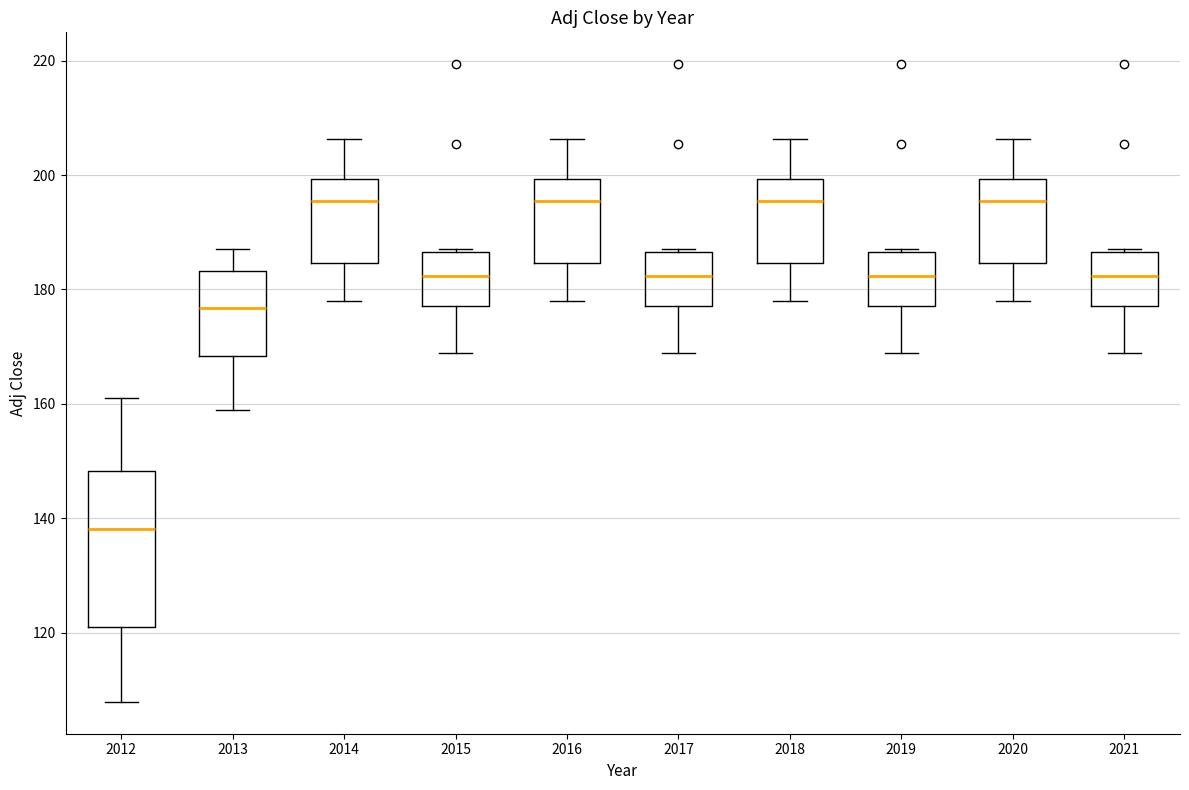

Reading left to right, transcribe this box plot: for each box, give where its median line is, the range the box spans, and where its two whiskers end, as read against the y-axis. The values are not printed on the chart, so give them approximately, as read against the axis.

2012: median 138, box 122 to 148, whiskers 108 to 160
2013: median 176, box 168 to 184, whiskers 158 to 188
2014: median 196, box 184 to 200, whiskers 178 to 206
2015: median 182, box 178 to 186, whiskers 168 to 188
2016: median 196, box 184 to 200, whiskers 178 to 206
2017: median 182, box 178 to 186, whiskers 168 to 188
2018: median 196, box 184 to 200, whiskers 178 to 206
2019: median 182, box 178 to 186, whiskers 168 to 188
2020: median 196, box 184 to 200, whiskers 178 to 206
2021: median 182, box 178 to 186, whiskers 168 to 188